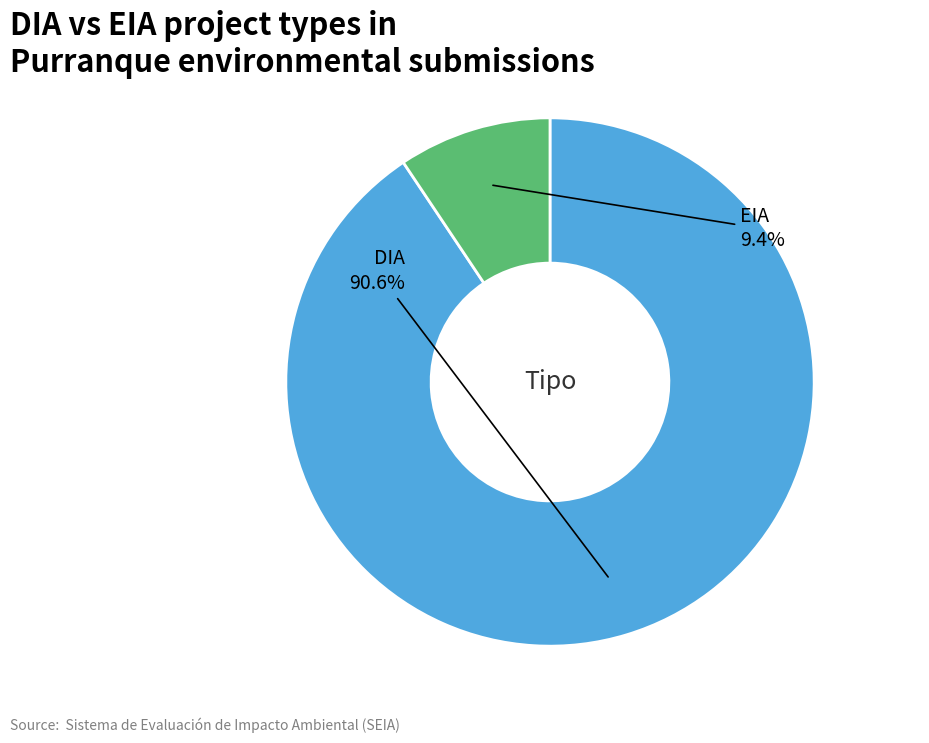

How many slices are in this pie chart?

2